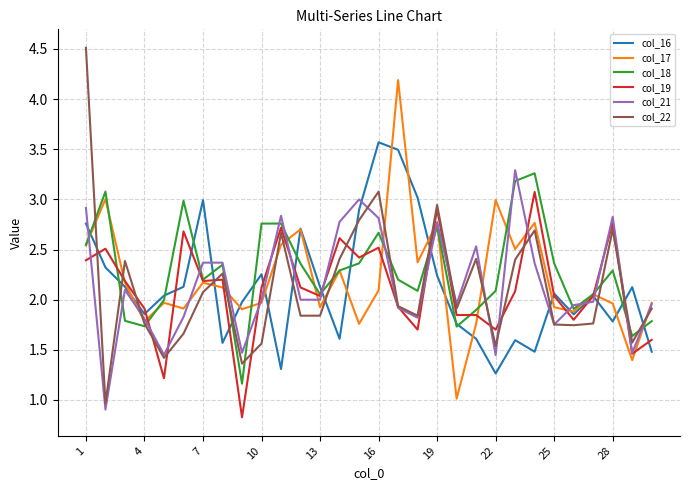

Which series has the largest range (max minus min)?

col_22